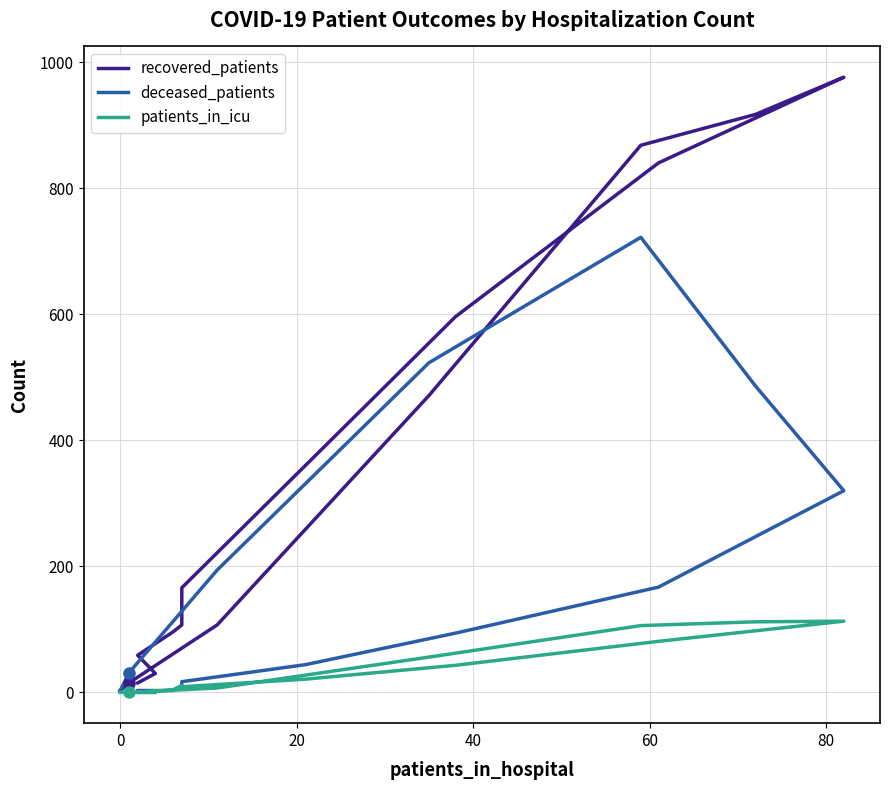

Rank the series by their maximum value, from lowest to highest.

patients_in_icu, deceased_patients, recovered_patients